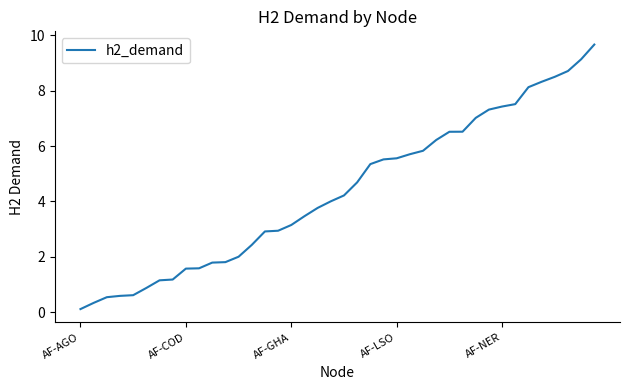

What is the smallest value displayed?

0.1